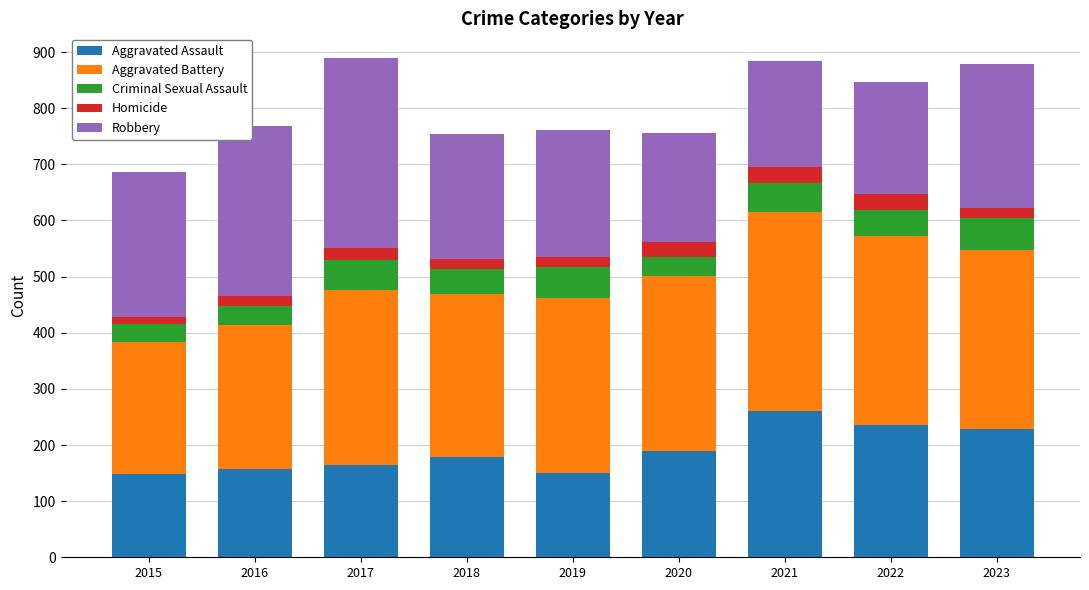

Does the chart contain stacked bars?

Yes